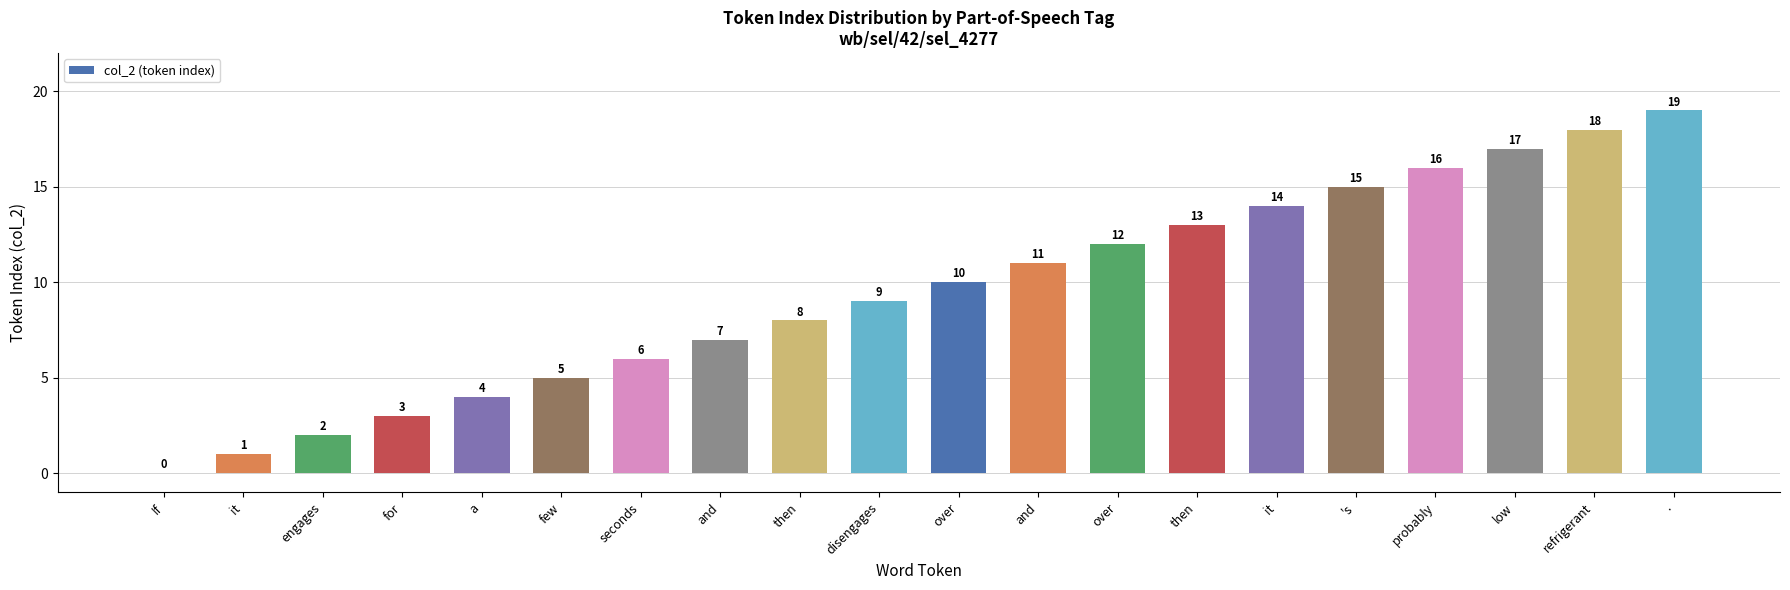

Are the bars horizontal?

No